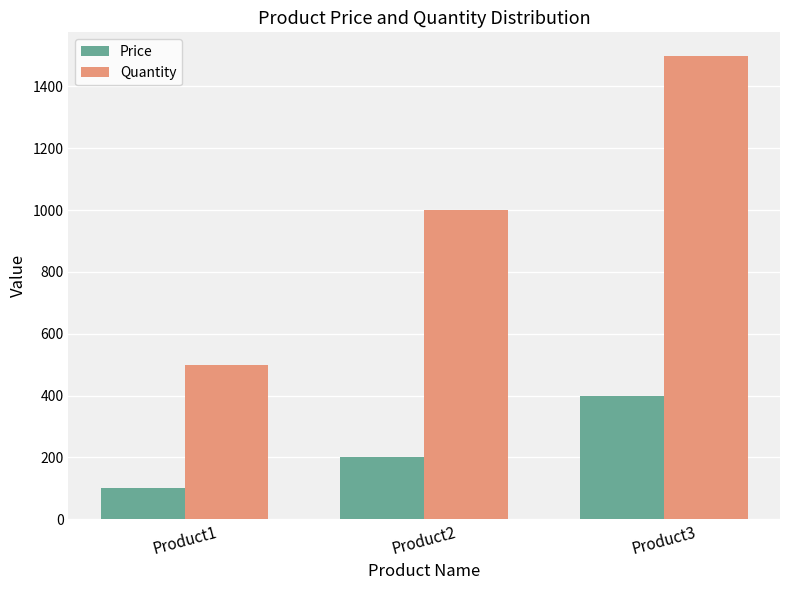

Which label corresponds to the largest value in the chart?

Product3